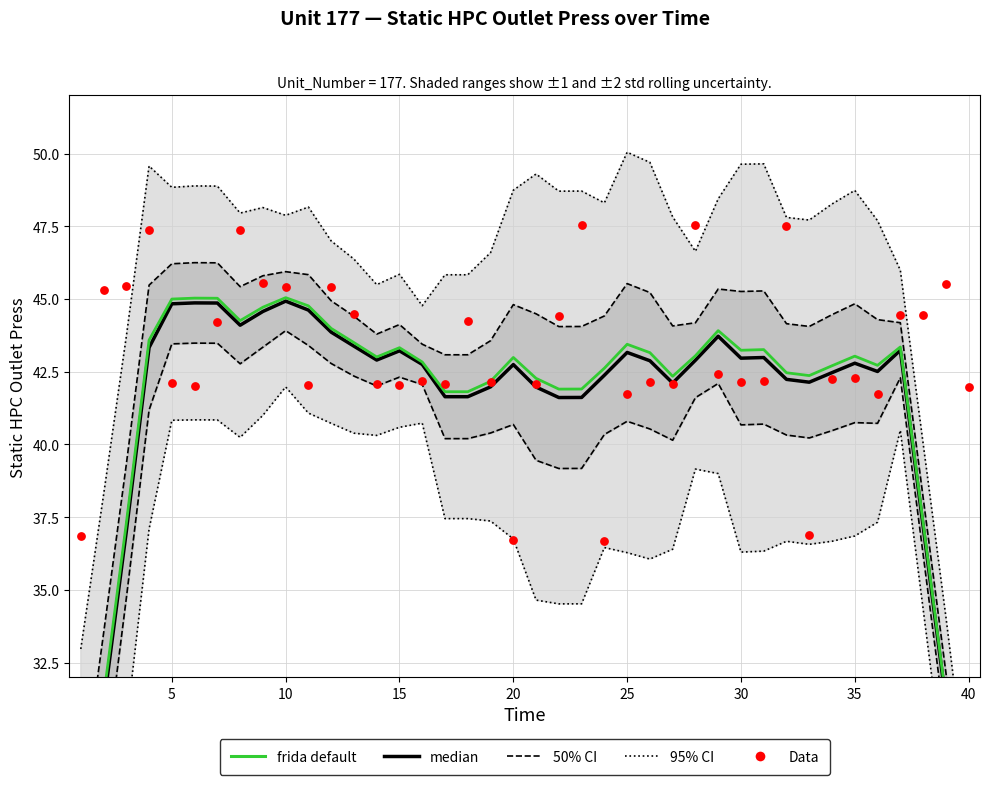

What is the total value across all series at 20?

122.5